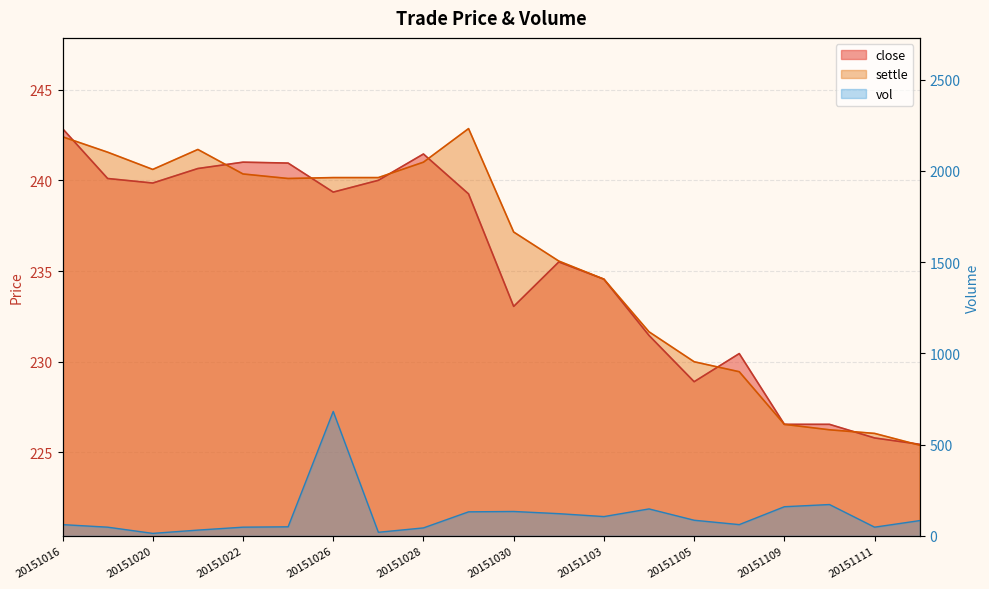

How many interior local valleys does the close series have?

4